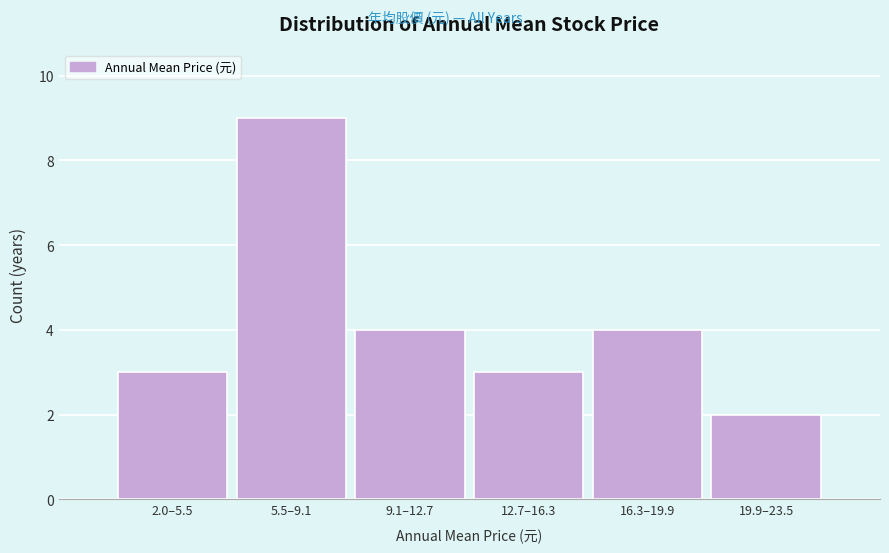

Reading left to right, list all the values displayed in this chart.

3	9	4	3	4	2